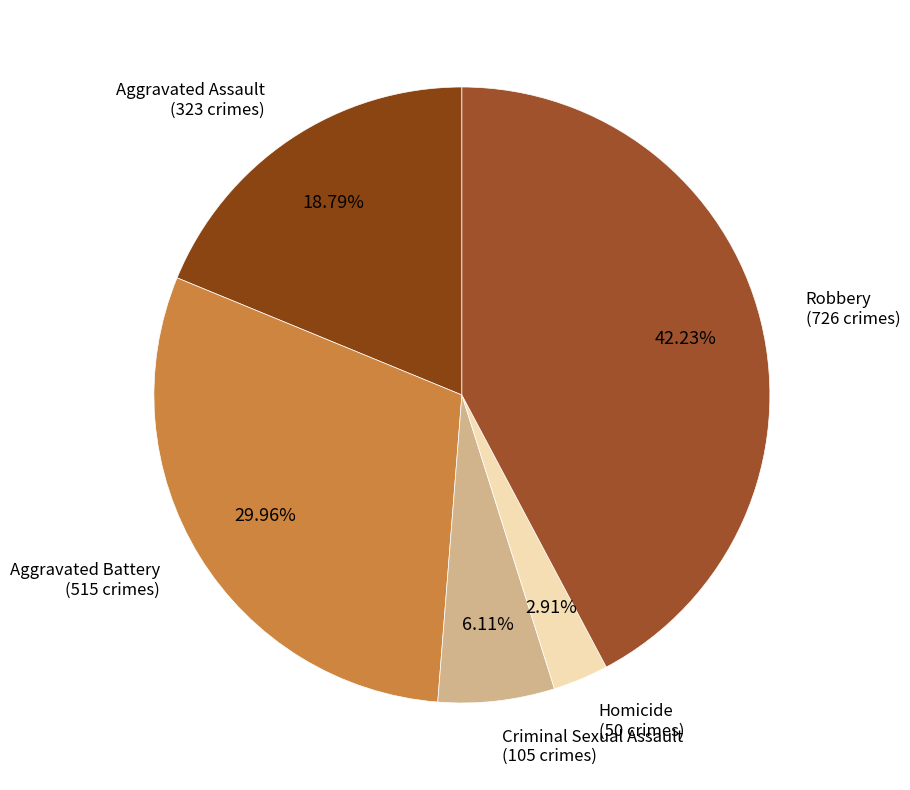

How many slices are in this pie chart?

5